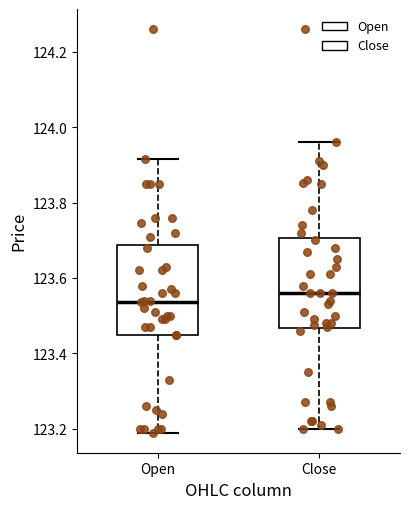

Which box's median line is the lowest?

Open